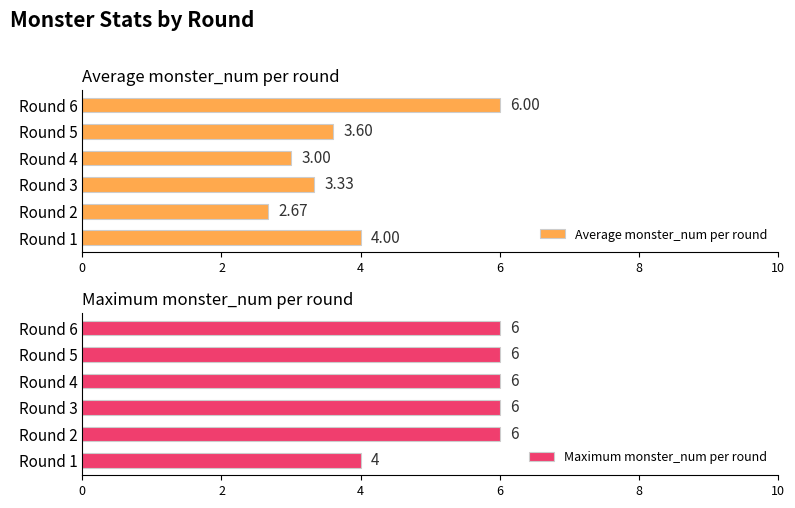

Which series has the largest range (max minus min)?

Average monster_num per round